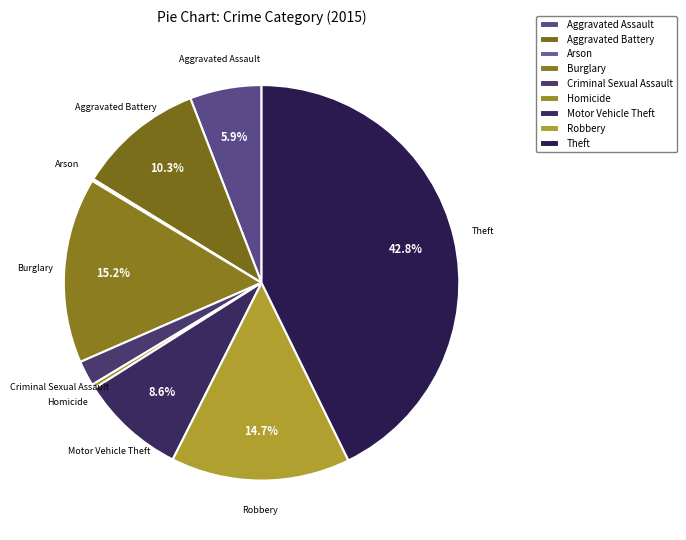

To the nearest percent, what portion does Theft represent?

43%